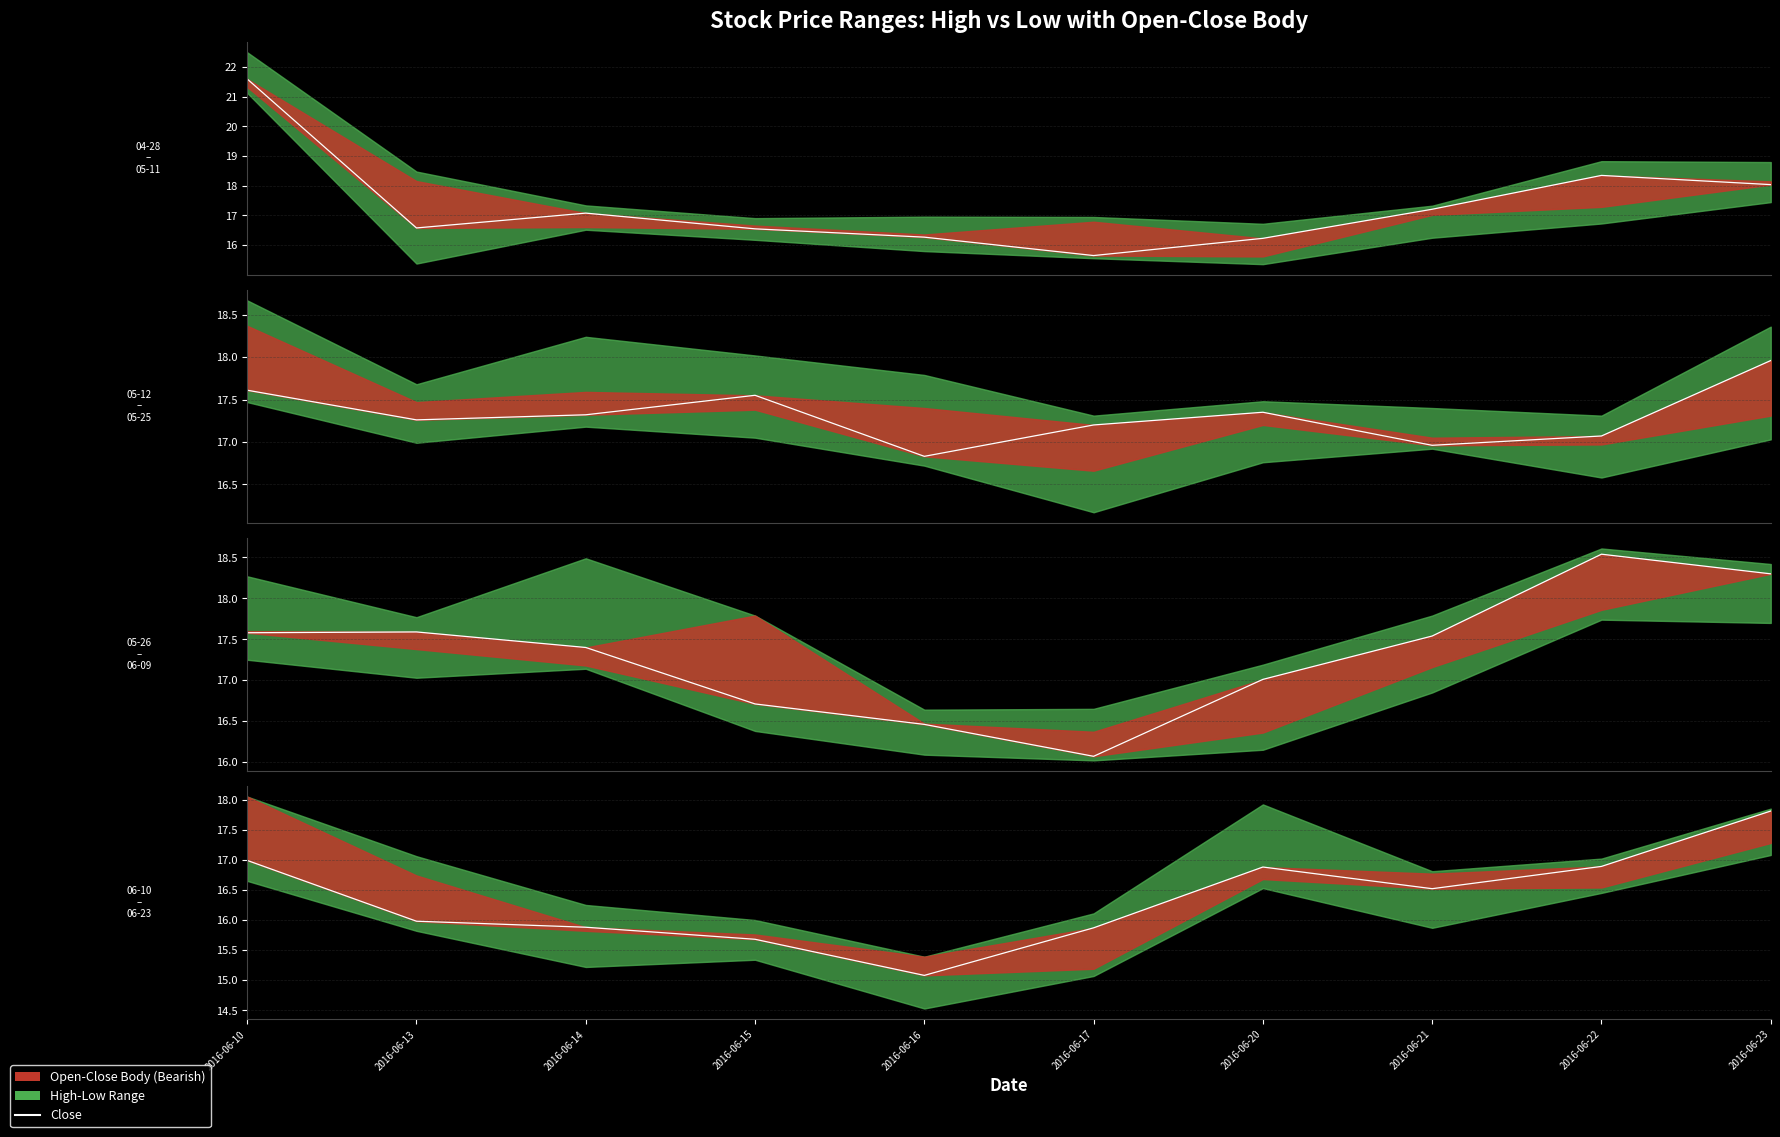

At which label does the data first exceed 16?

2016-06-10